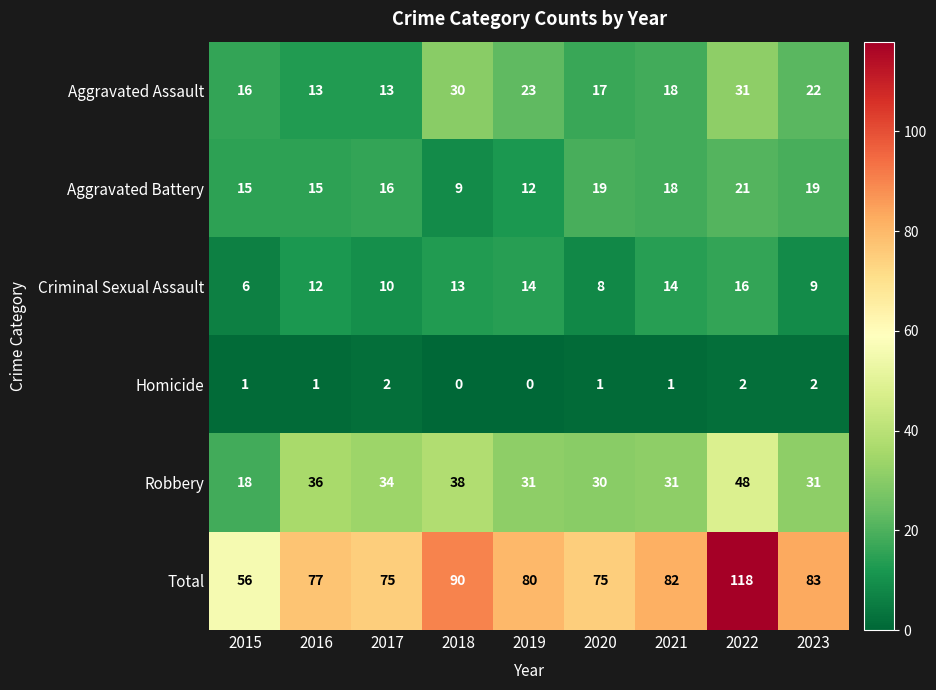

What is the spread (max minus min) of values at 2015?

55